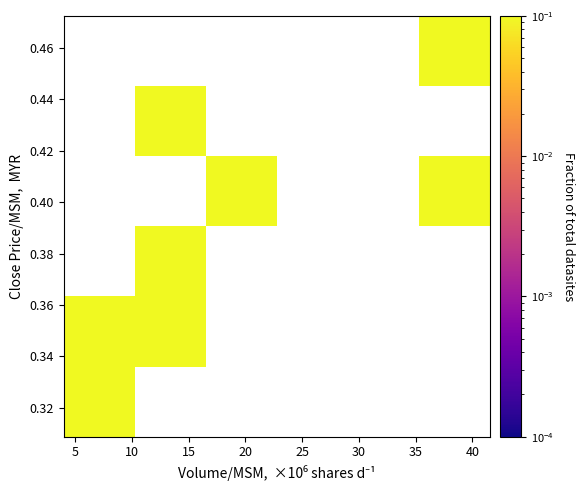

Count the number of data series in this chart.

6